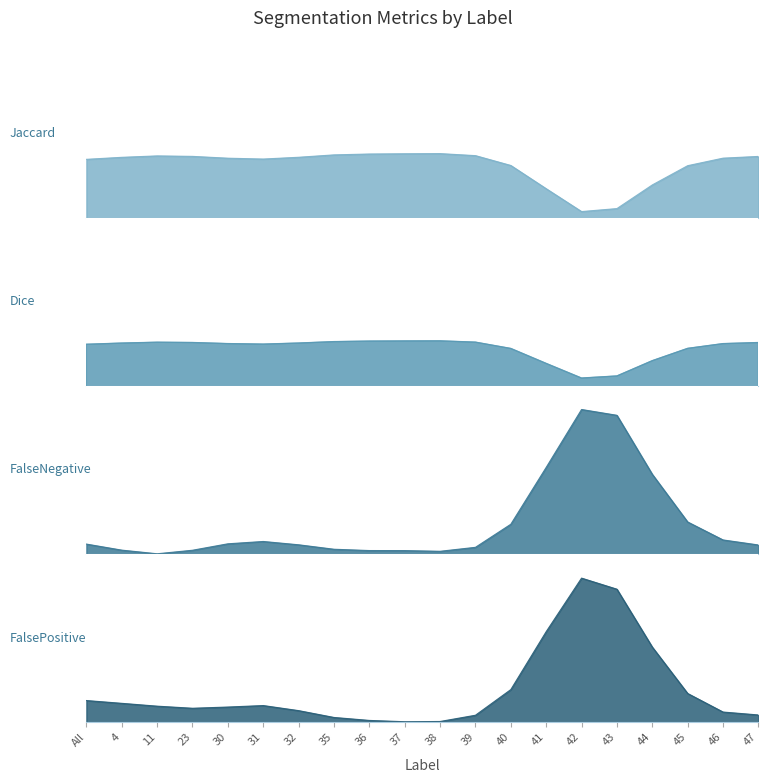

What is the label of the 11th point from the left?

38